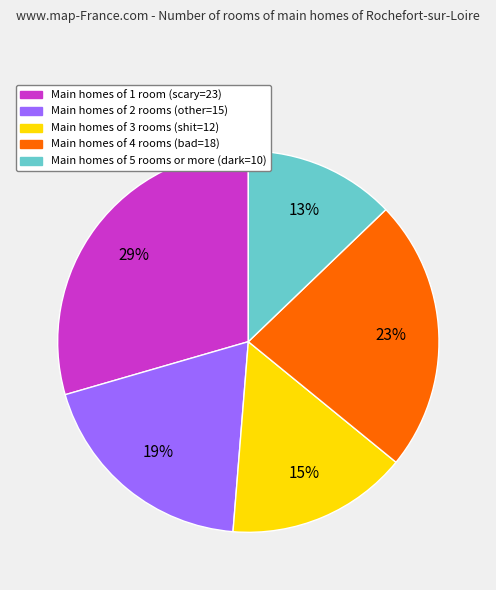

Is there a majority slice in this chart?

No